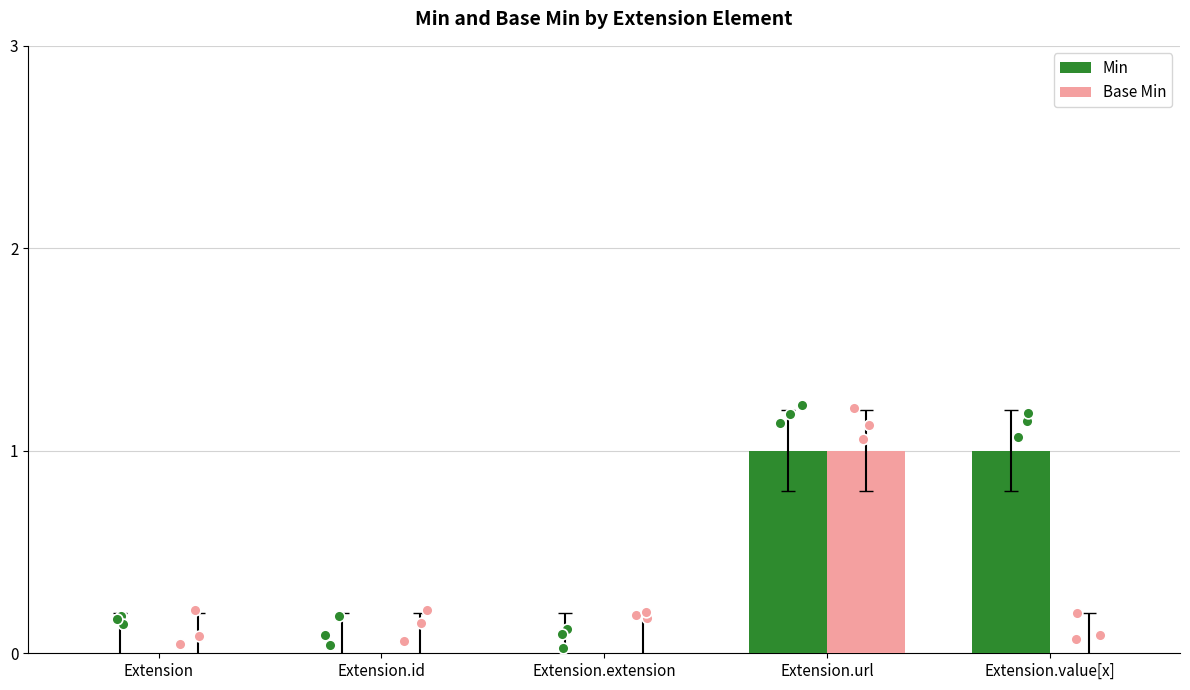

What are all the series names shown in the legend?

Min, Base Min